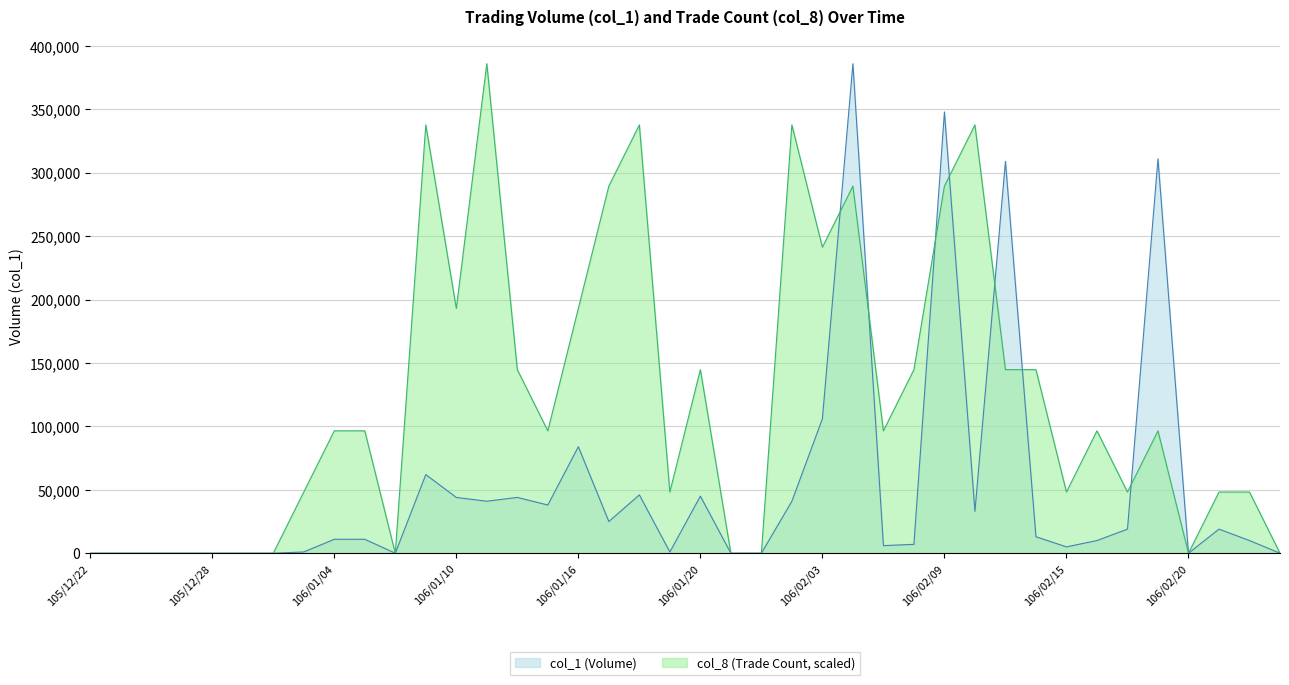

What is the sum of all col_8 values?

4825000